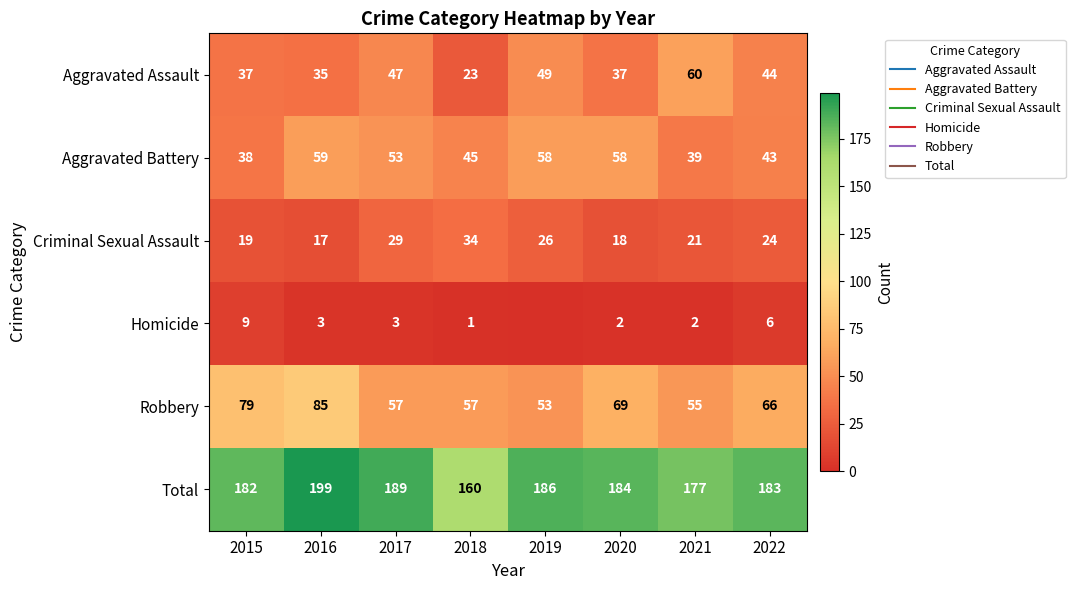

Is it true that Total equals 246 at 2018?

False